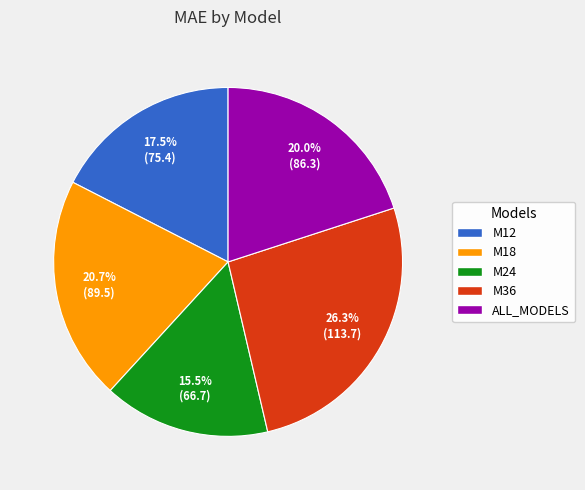

Is there any slice that represents more than half of the pie?

No